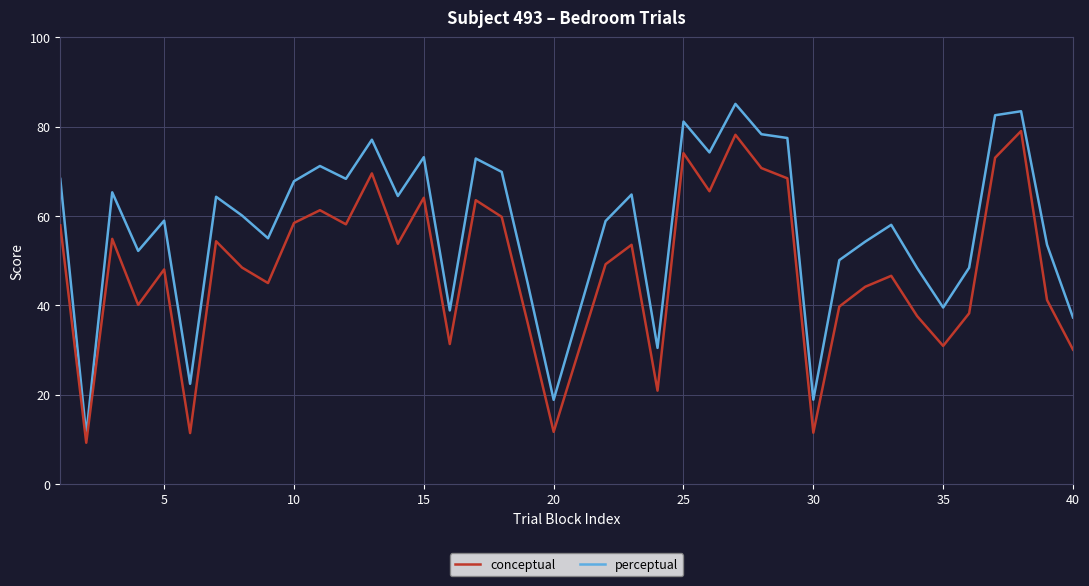

What is the minimum value for conceptual?

9.2